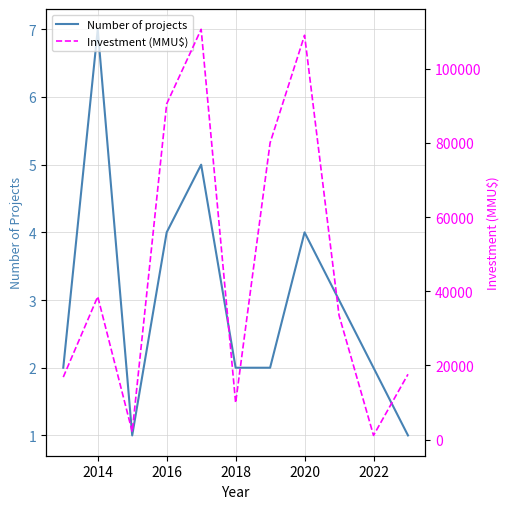

Is it true that Number of projects equals 1 at 2018?

False